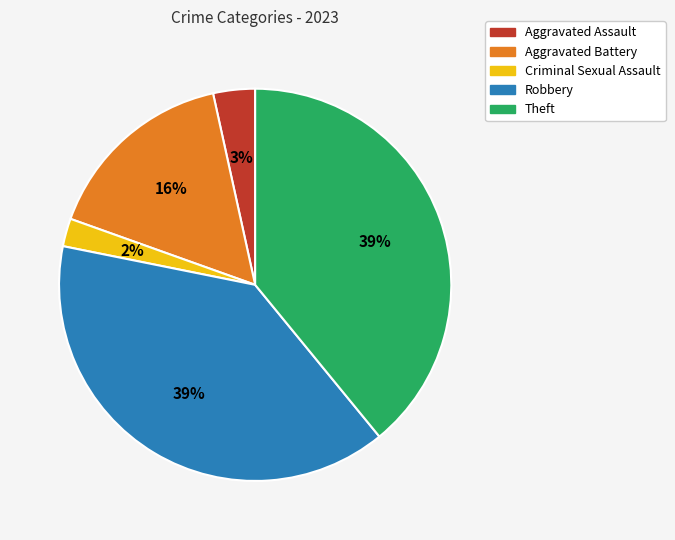

To the nearest percent, what is the difference between the largest and smallest slice percentages?

37%